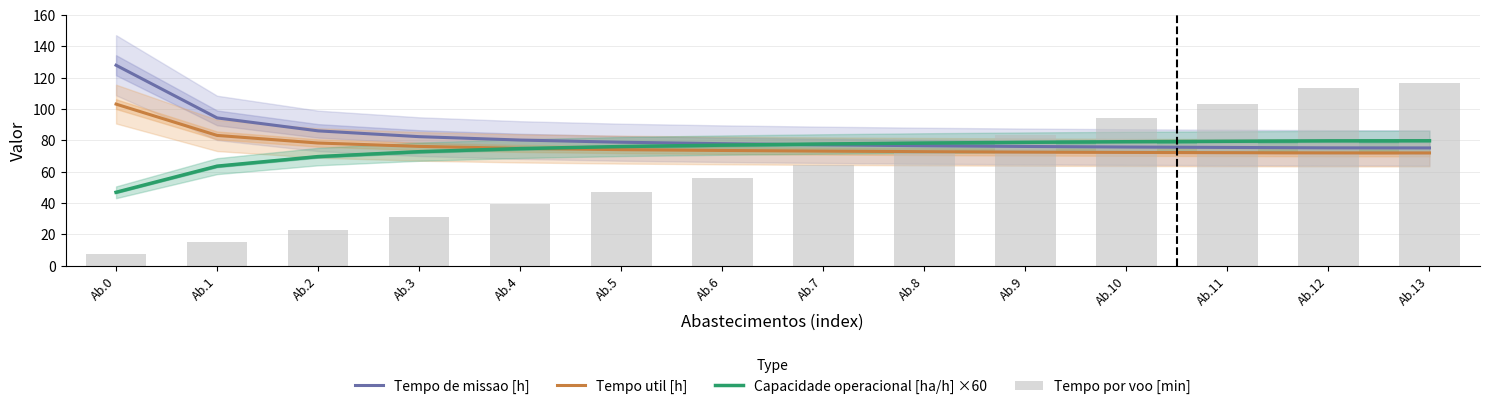

How many series are shown in this chart?

4